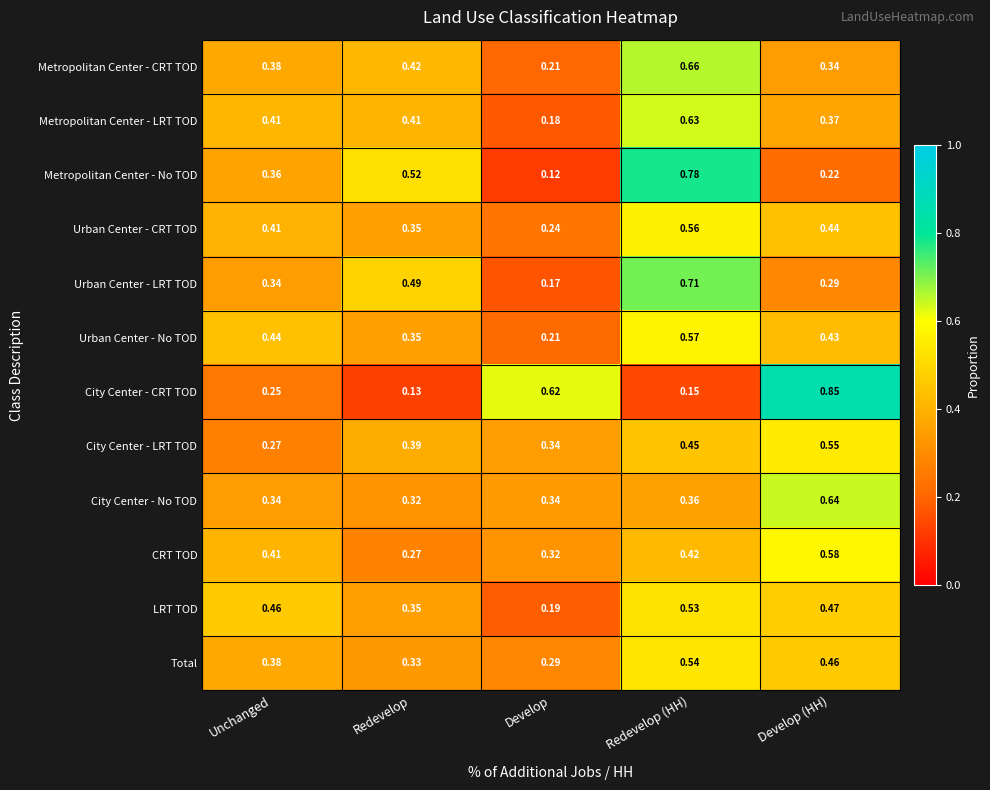

Rank the series by their maximum value, from highest to lowest.

City Center - CRT TOD, Metropolitan Center - No TOD, Urban Center - LRT TOD, Metropolitan Center - CRT TOD, City Center - No TOD, Metropolitan Center - LRT TOD, CRT TOD, Urban Center - No TOD, Urban Center - CRT TOD, City Center - LRT TOD, Total, LRT TOD